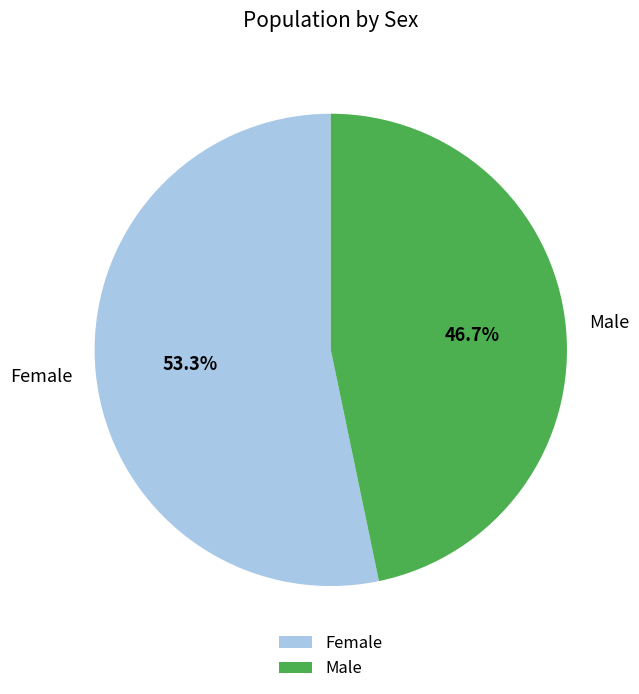

What is the largest slice in the pie chart?

Female